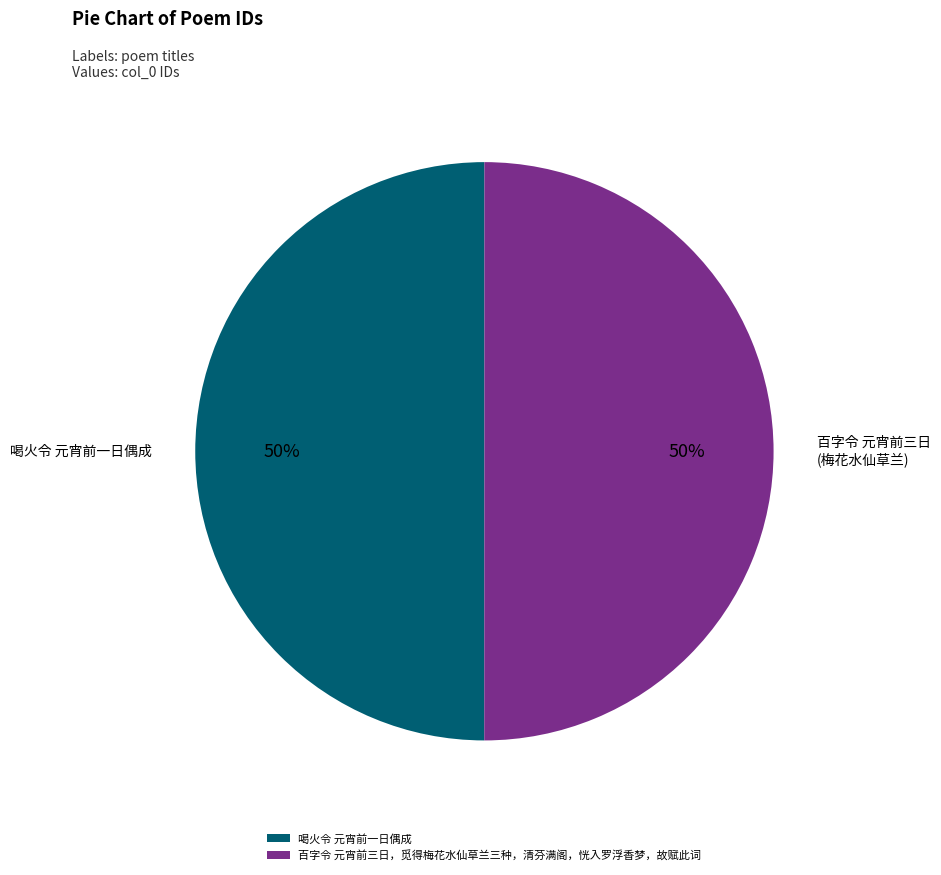

What is the ratio of the value at 百字令 元宵前三日，觅得梅花水仙草兰三种，清芬满阁，恍入罗浮香梦，故赋此词 to the value at 喝火令 元宵前一日偶成?

1.0